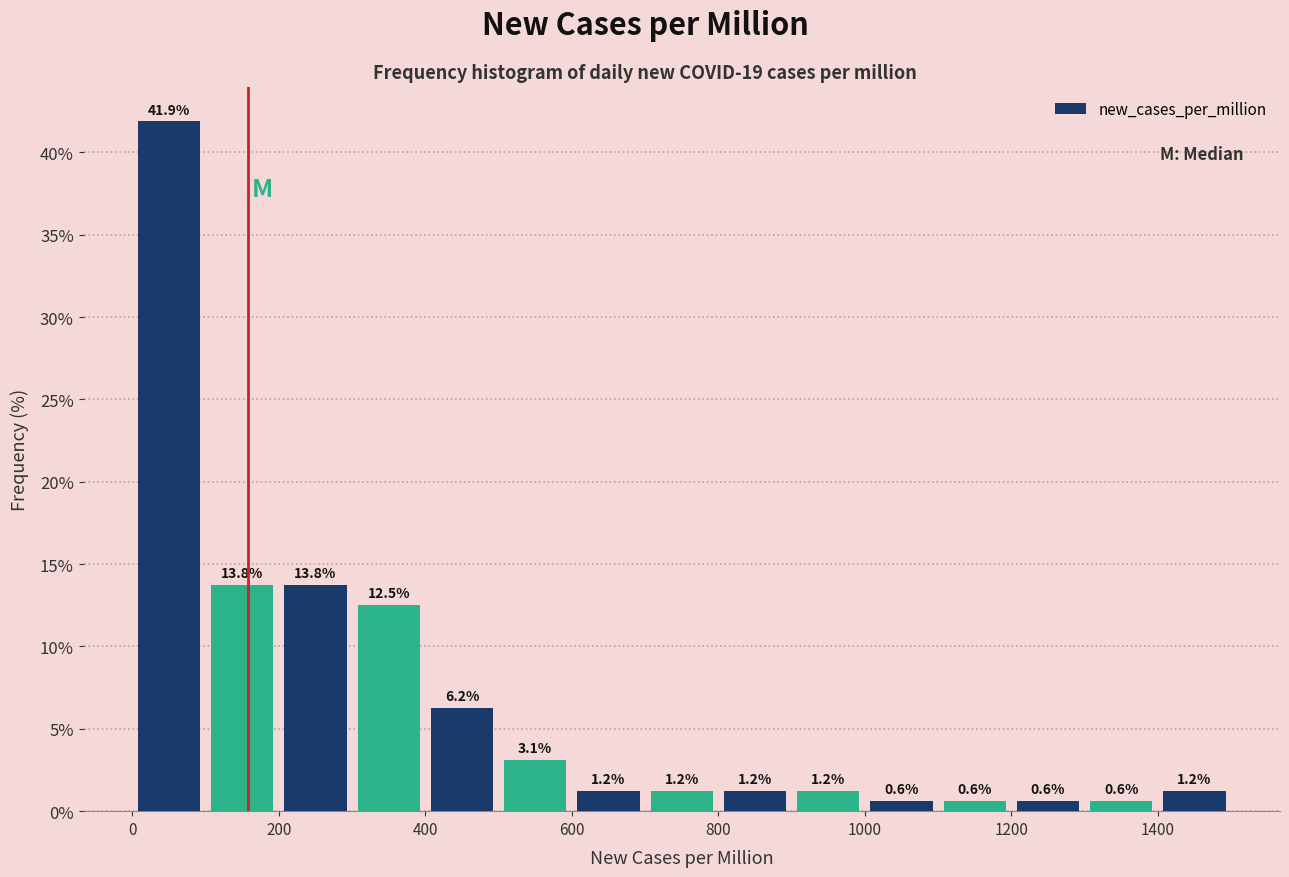

Over which range of the x-axis is the bar tallest?

0 to 100